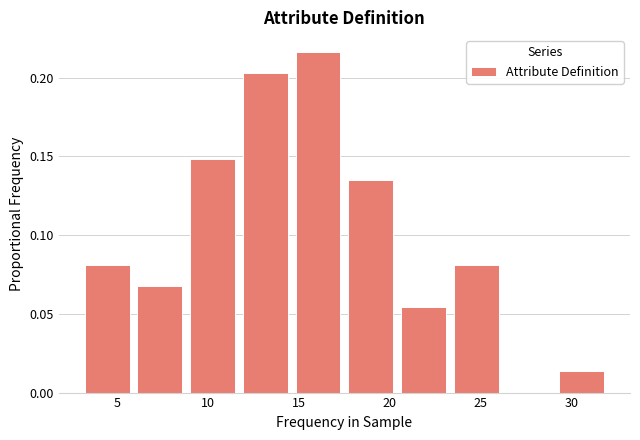

Reading left to right, list every bar in this chart as the range it spans on the x-axis followed by its height. Neither the bar edges nor the heights are printed on the chart, so give them approximately, as read against the axes.

3.0 to 5.9: 0.080
5.9 to 8.8: 0.070
8.8 to 11.7: 0.150
11.7 to 14.6: 0.205
14.6 to 17.5: 0.215
17.5 to 20.4: 0.135
20.4 to 23.3: 0.055
23.3 to 26.2: 0.080
26.2 to 29.1: 0
29.1 to 32.0: 0.015